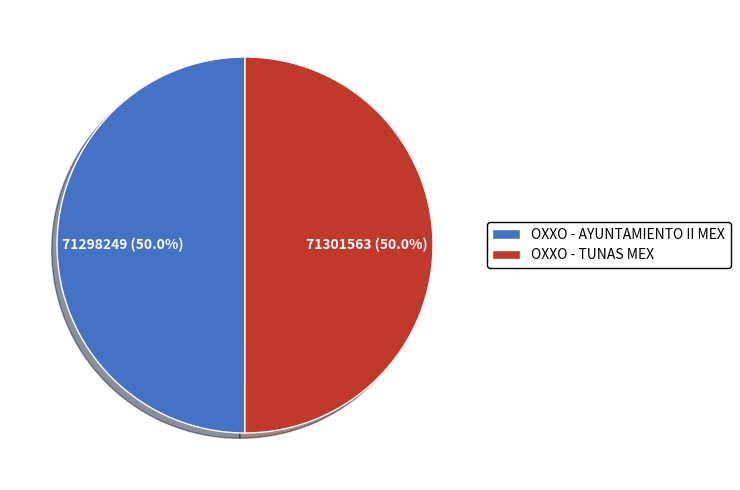

Count the number of slices in the pie.

2